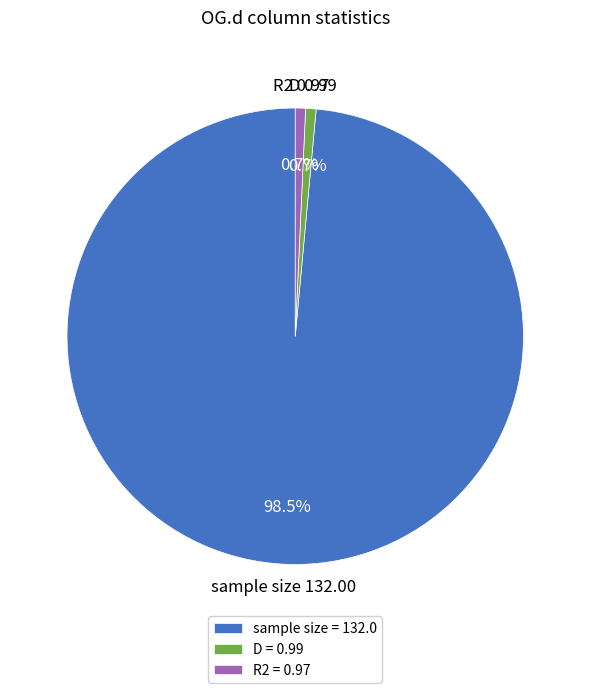

Do R2 and D together represent more than half of the pie?

No